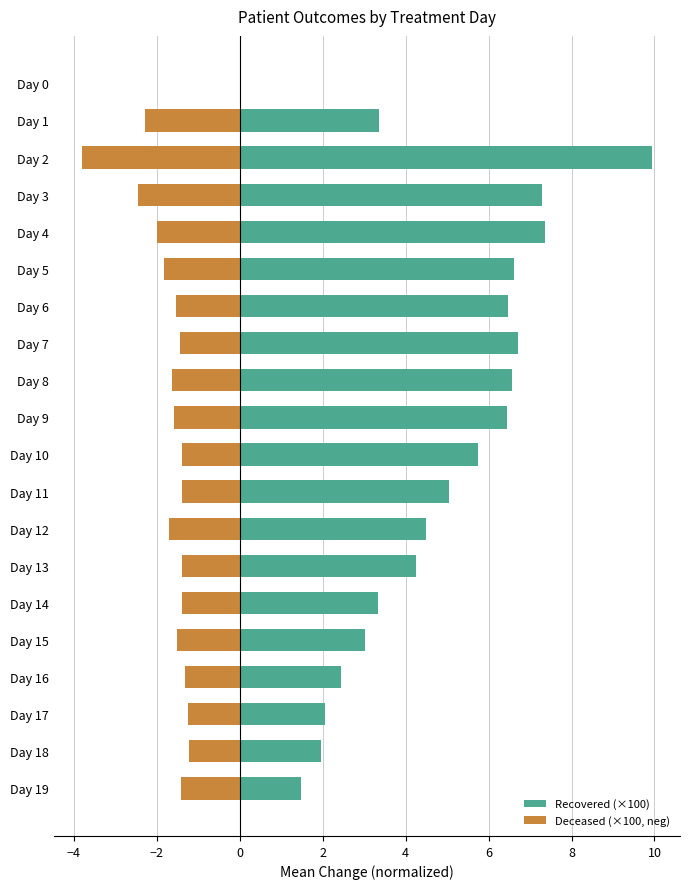

What is the value of the Recovered (×100) bar at the 9th from the left?

6.6